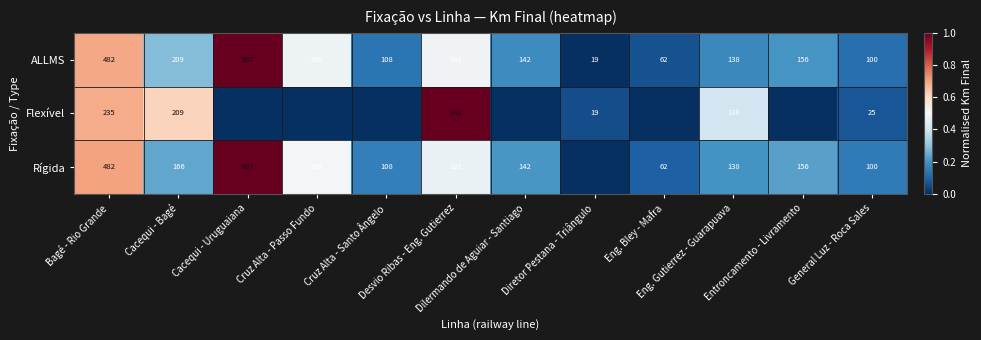

What is the minimum value for ALLMS?

19